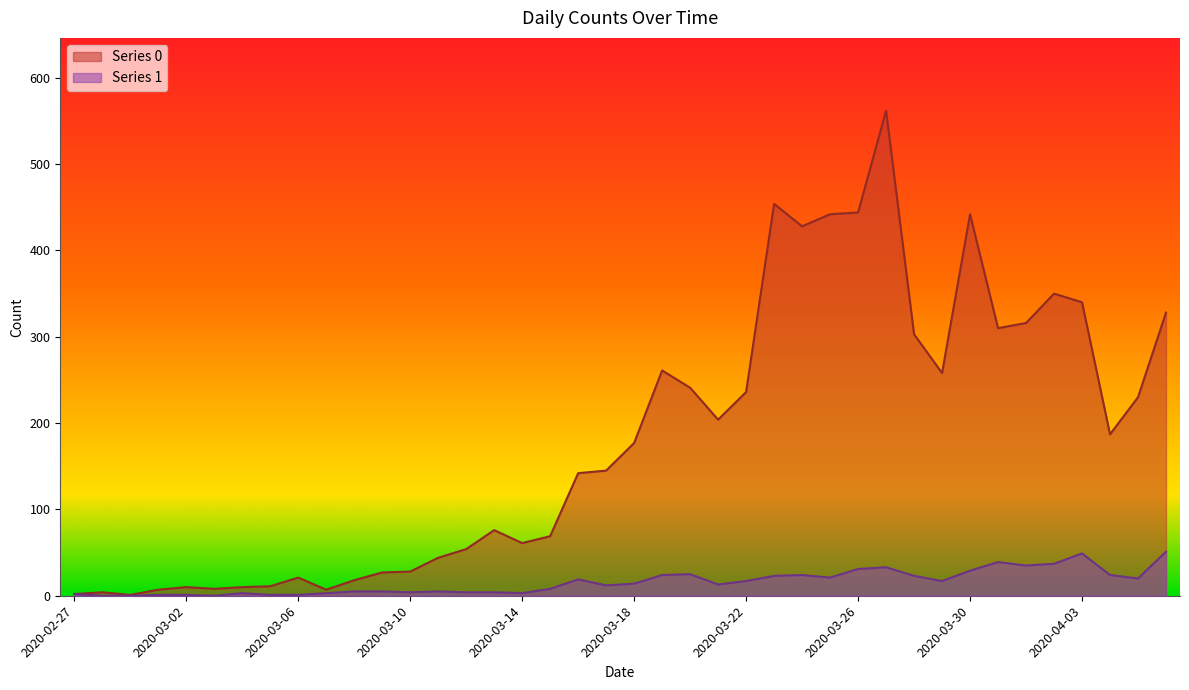

The Series 1 series shows 5 at 2020-03-12. True or false?

False